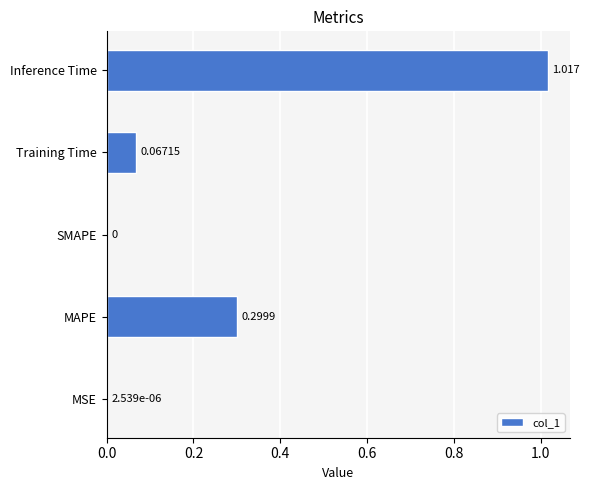

Which label corresponds to the largest value in the chart?

Inference Time